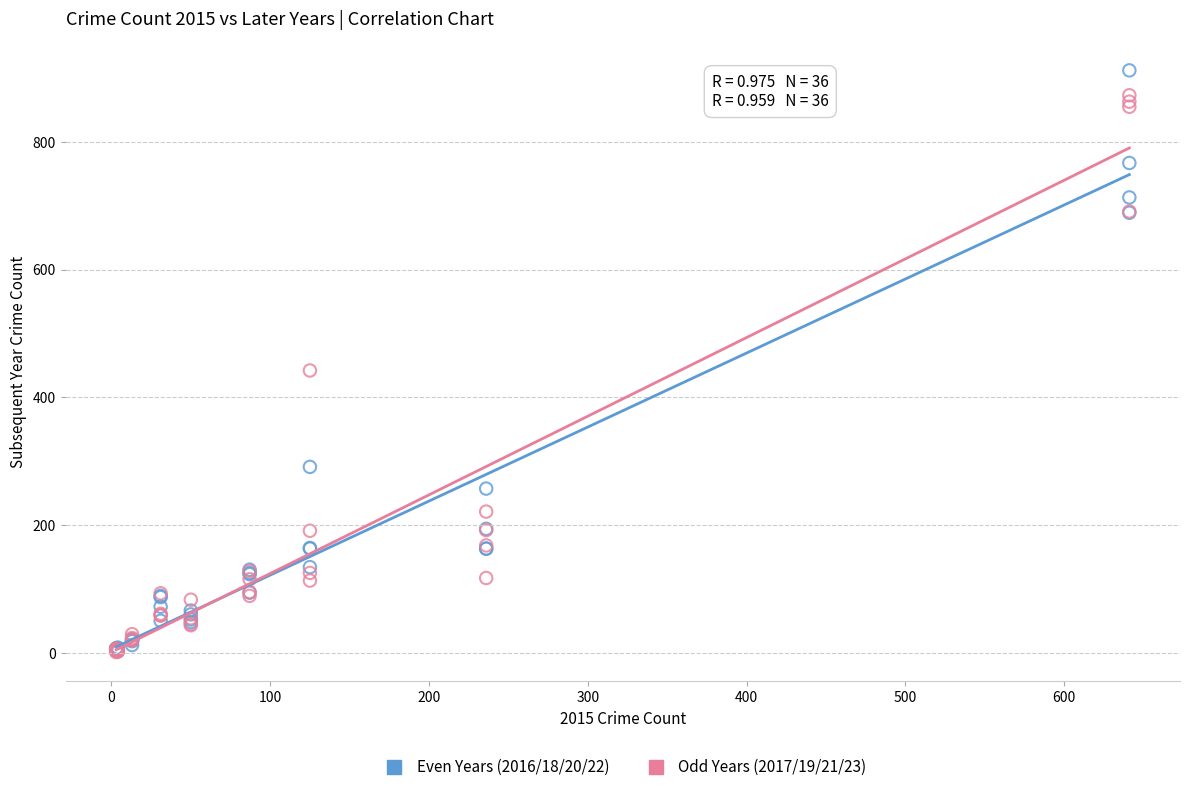

Which series has the widest spread of Y values?

Even Years (2016/18/20/22)